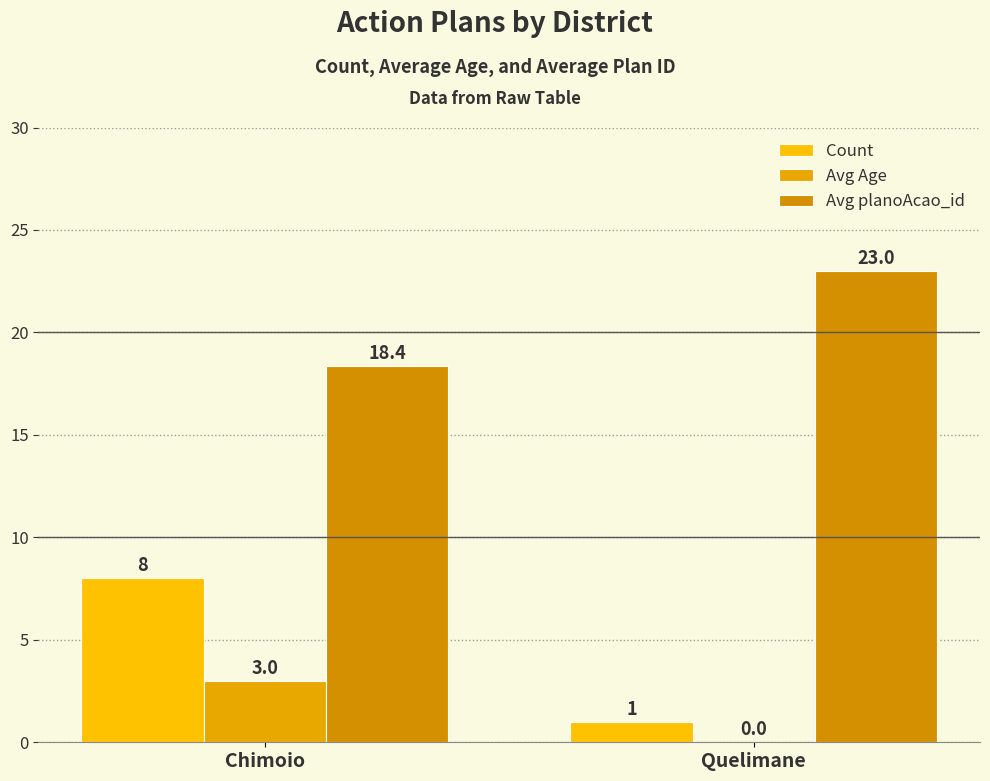

List the labels in order of Count value, largest first.

Chimoio, Quelimane